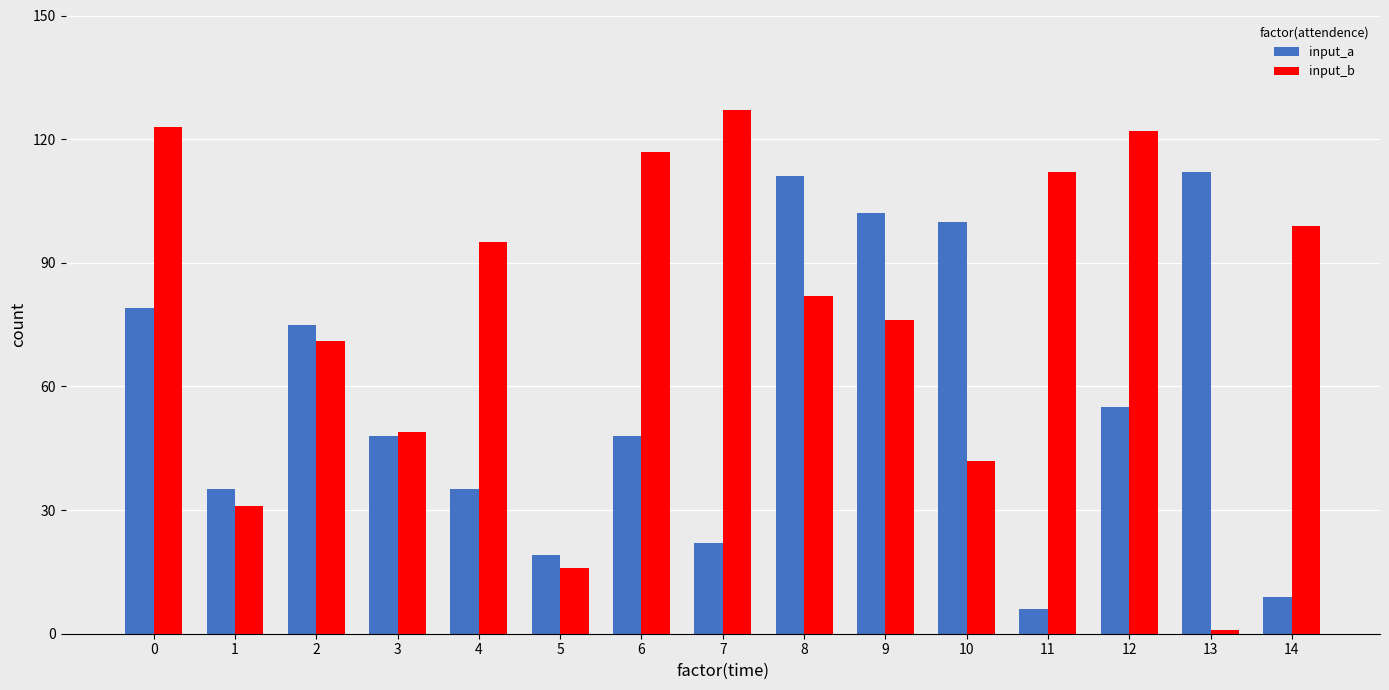

At which label is input_b closest to 64?

2